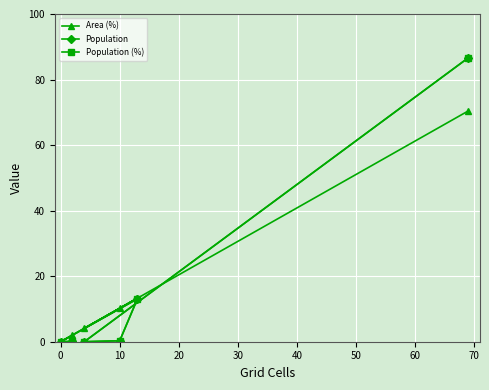

Is it true that Population equals 0.1 at 10?

False